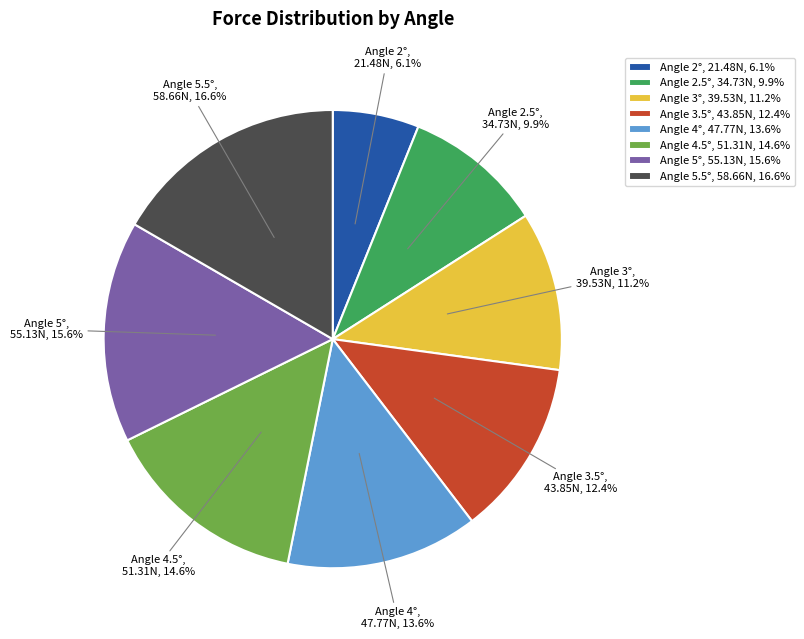

Approximately how many times larger is the value at Angle 3° compared to Angle 3.5°?

0.9